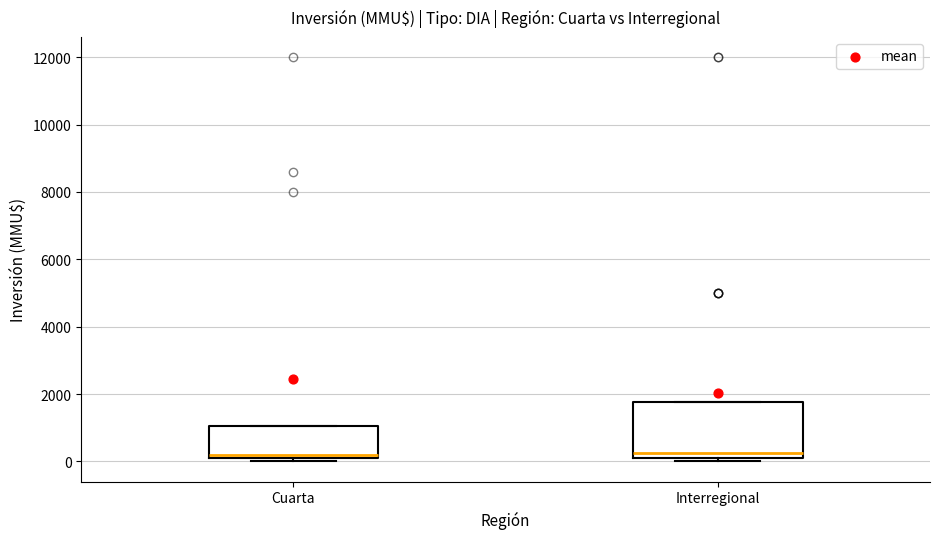

Reading left to right, read every box against the y-axis: the position of its median line, the range the box covers, and the ends of its whiskers. The values are not printed on the chart, so give them approximately, as read against the axis.

Cuarta: median 200 (just above the box's lower edge), box 200 to 1000, whiskers 0 to 1000
Interregional: median 200 (just above the box's lower edge), box 200 to 1800, whiskers 0 to 1800